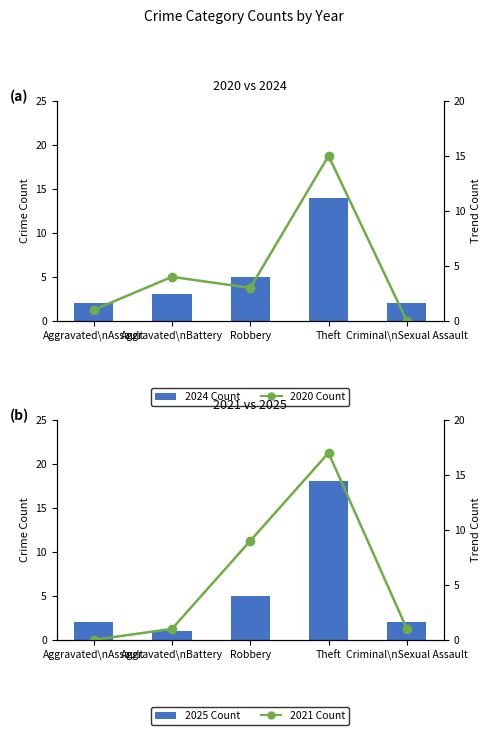

What is the label of the 5th bar from the left?

Criminal\nSexual Assault